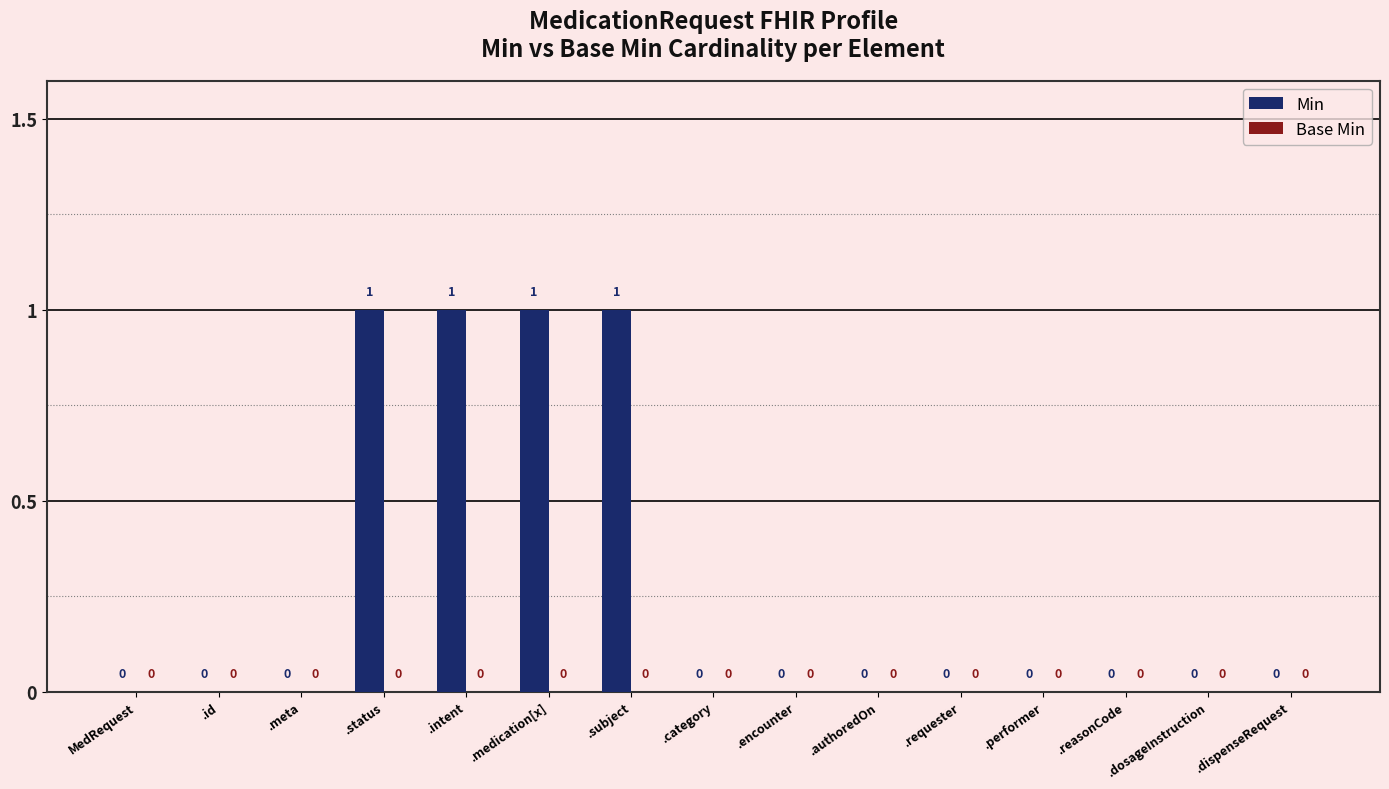

How many values are between 0 and 1?

15